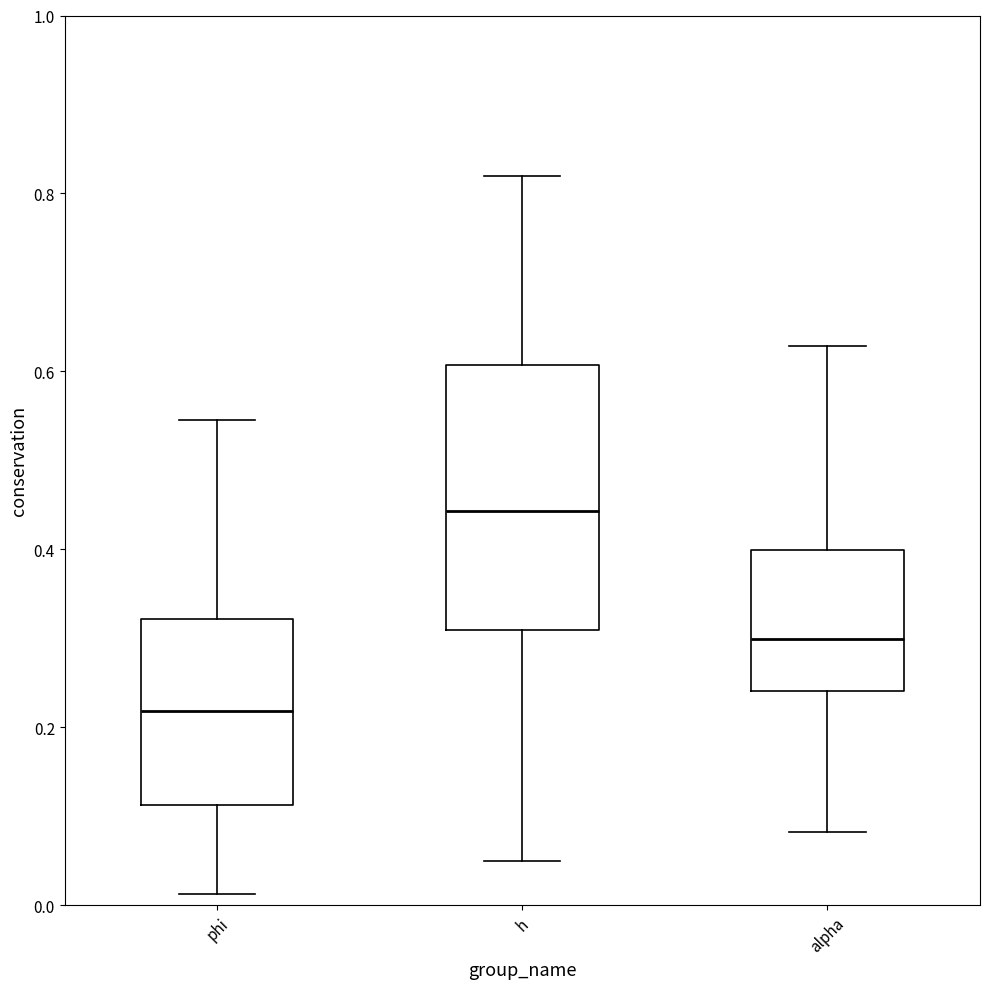

Comparing the boxes themselves (not the whiskers), which one is the tallest?

h